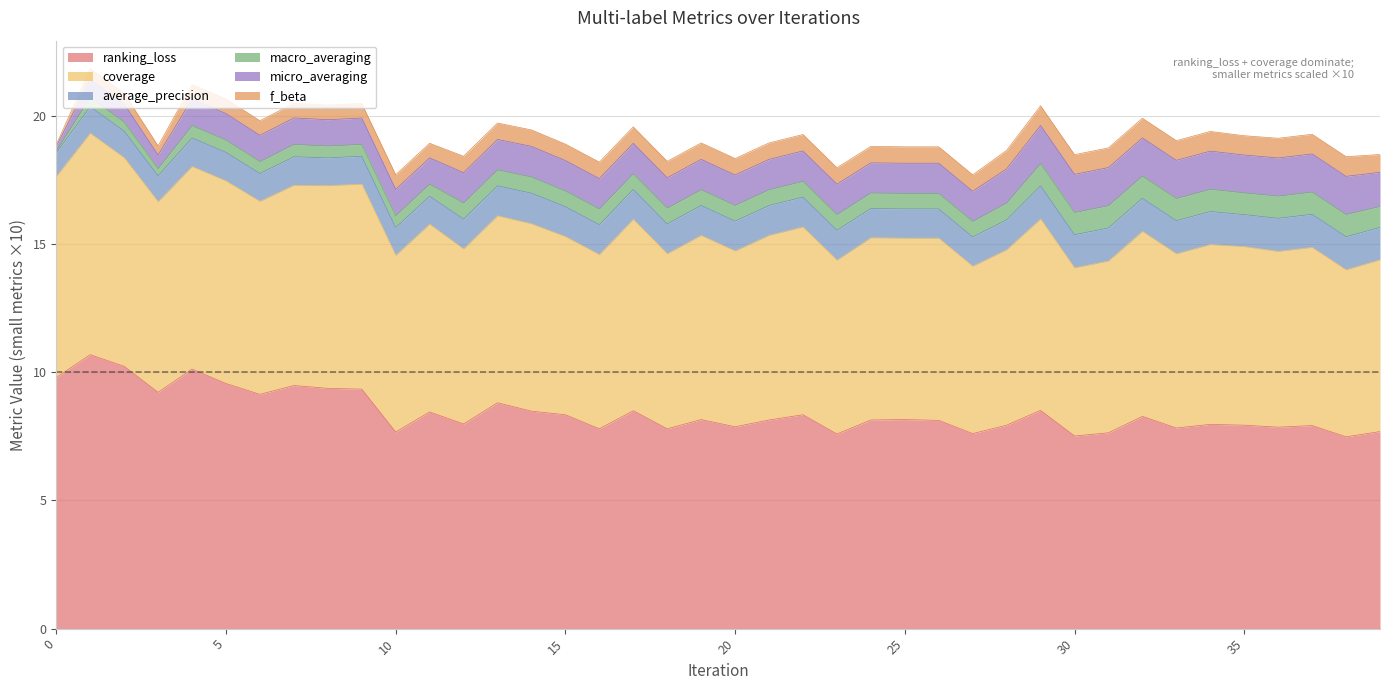

What is the maximum value shown in the chart?

10.7